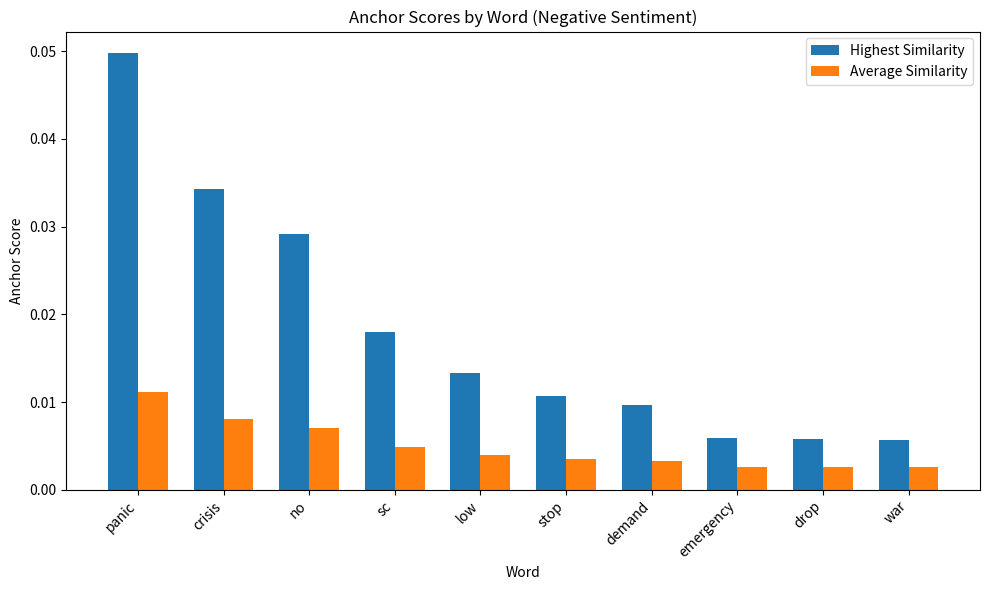

Count the number of categories in the chart.

10